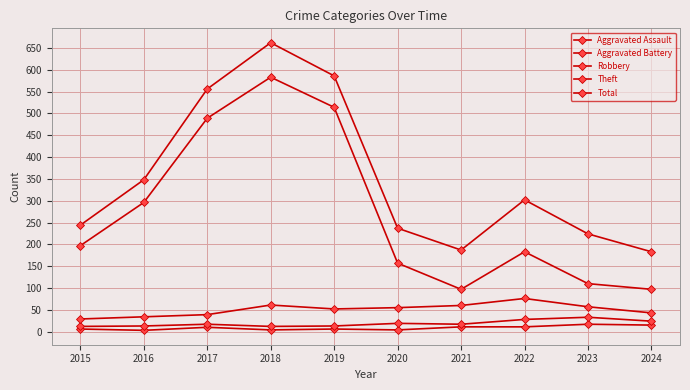

Reading left to right, transcribe all the data shown in this chart.

Aggravated Assault: 2015=6	2016=3	2017=10	2018=4	2019=6	2020=4	2021=11	2022=11	2023=17	2024=15
Aggravated Battery: 2015=12	2016=13	2017=17	2018=12	2019=13	2020=19	2021=17	2022=28	2023=33	2024=24
Robbery: 2015=29	2016=34	2017=39	2018=61	2019=52	2020=55	2021=60	2022=76	2023=57	2024=43
Theft: 2015=197	2016=296	2017=489	2018=583	2019=514	2020=157	2021=97	2022=183	2023=110	2024=97
Total: 2015=244	2016=348	2017=556	2018=662	2019=586	2020=237	2021=187	2022=302	2023=224	2024=183